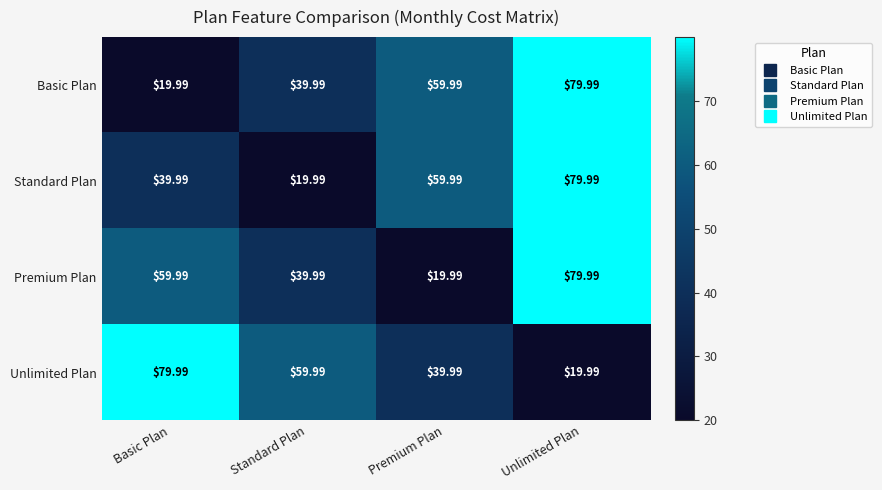

Where does the Unlimited Plan series first go above 59?

Basic Plan